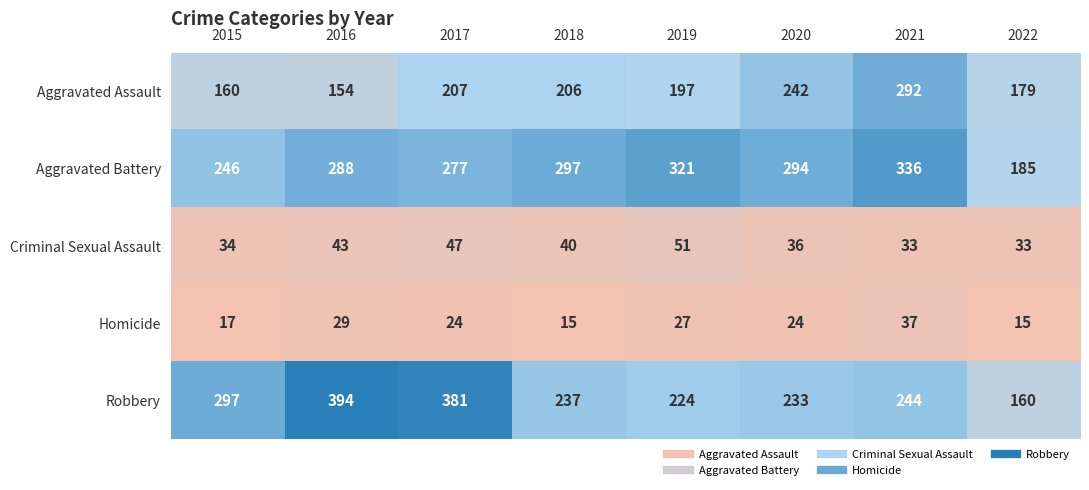

Rank the series at 2020 from lowest to highest value.

Homicide, Criminal Sexual Assault, Robbery, Aggravated Assault, Aggravated Battery